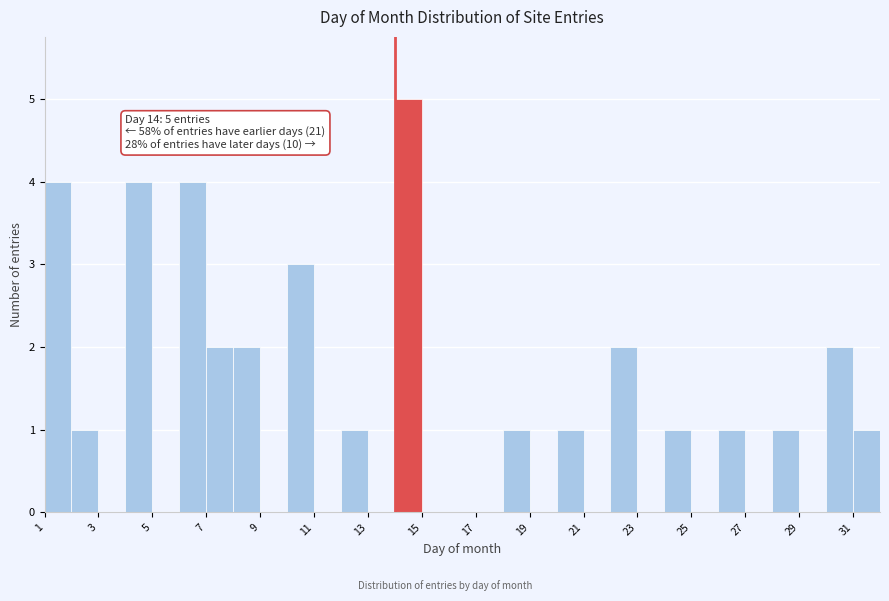

Over which range of the x-axis is the bar tallest?

14 to 15